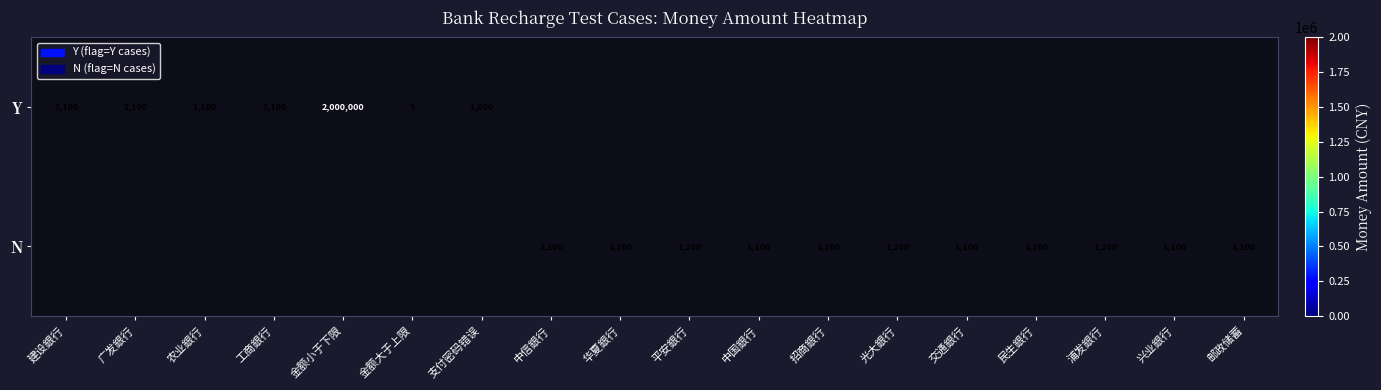

The Y series shows 15 at 金额大于上限. True or false?

False